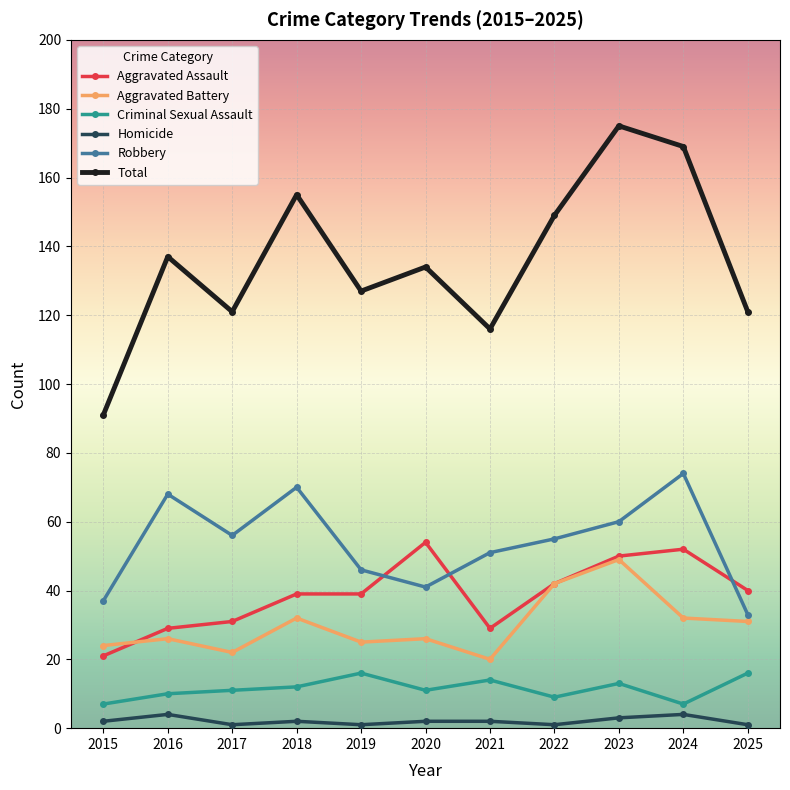

The value of Robbery at 2025 is 33. True or false?

True